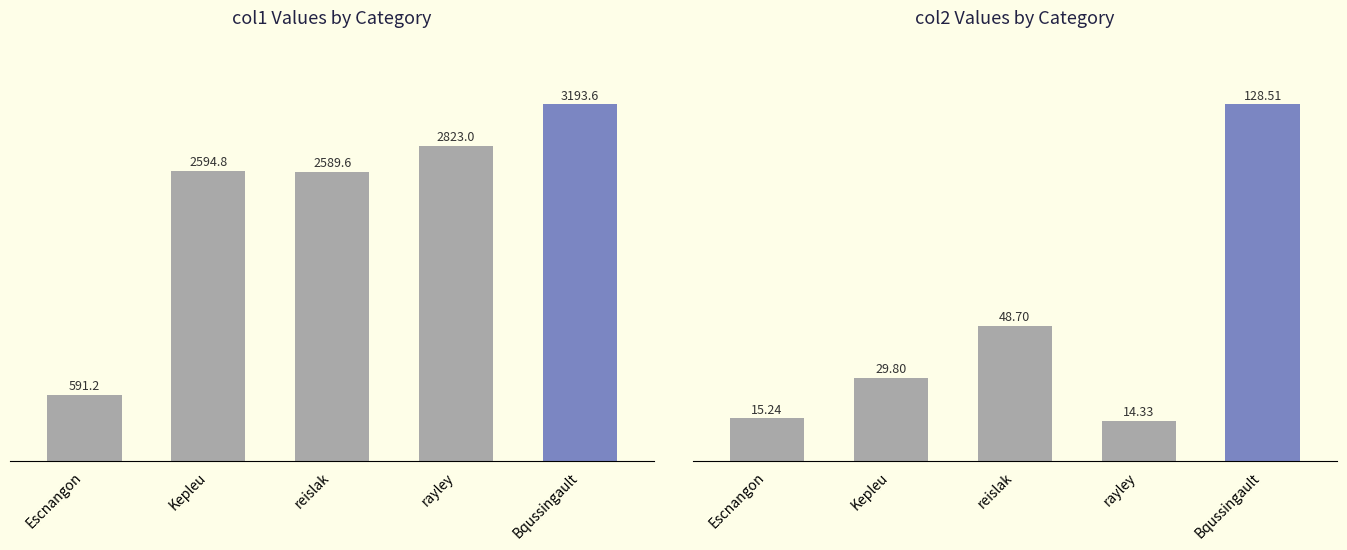

What is the difference between the maximum and minimum values in the col2 series?

114.2